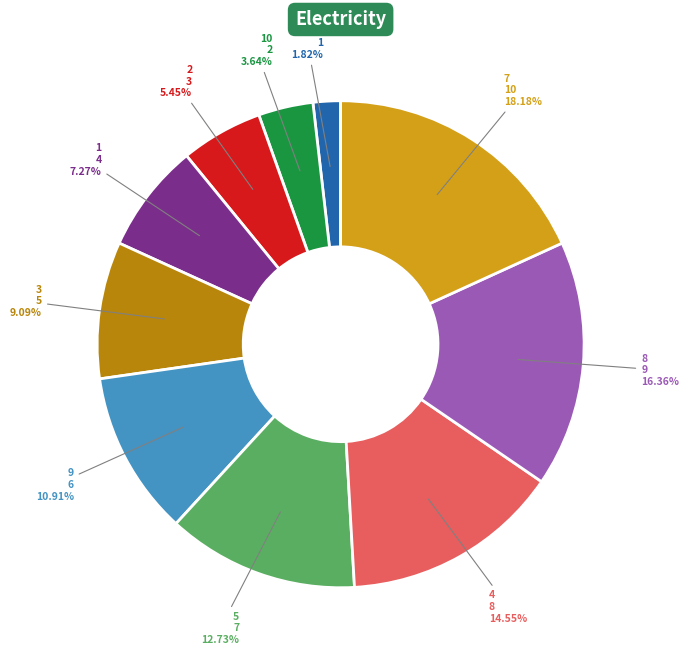

Count the number of slices in the pie.

10